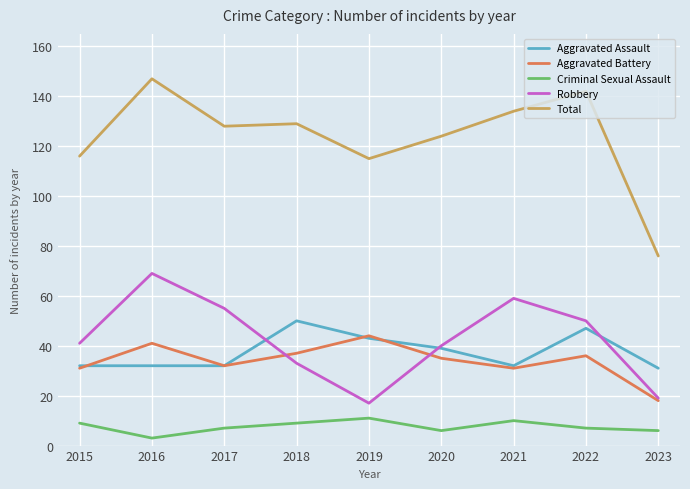

What is the sum of the Aggravated Battery values at 2020 and 2017?

67